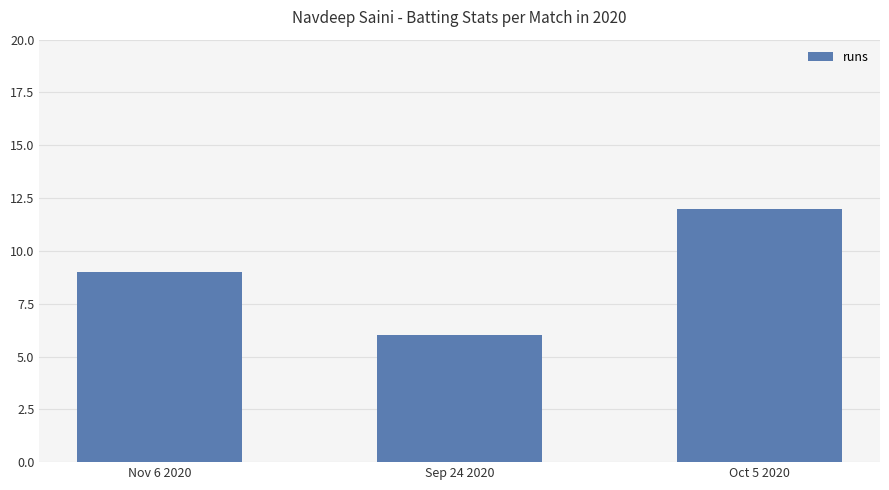

How many values are between 6 and 12?

3